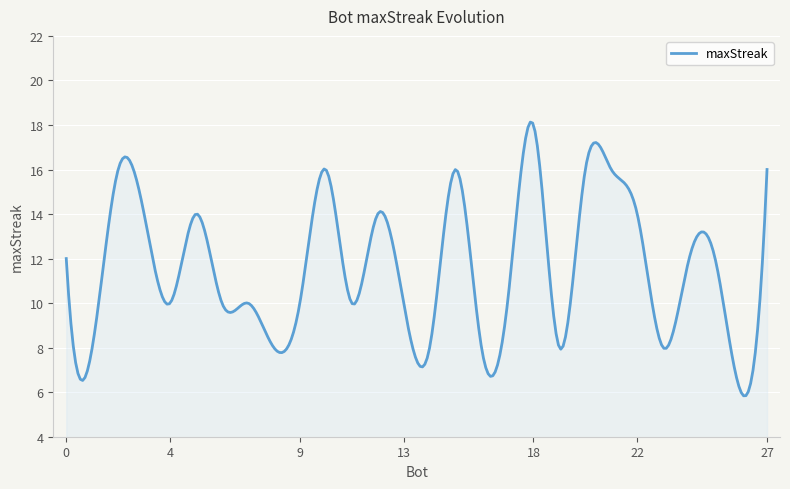

What is the greatest value displayed?

18.1